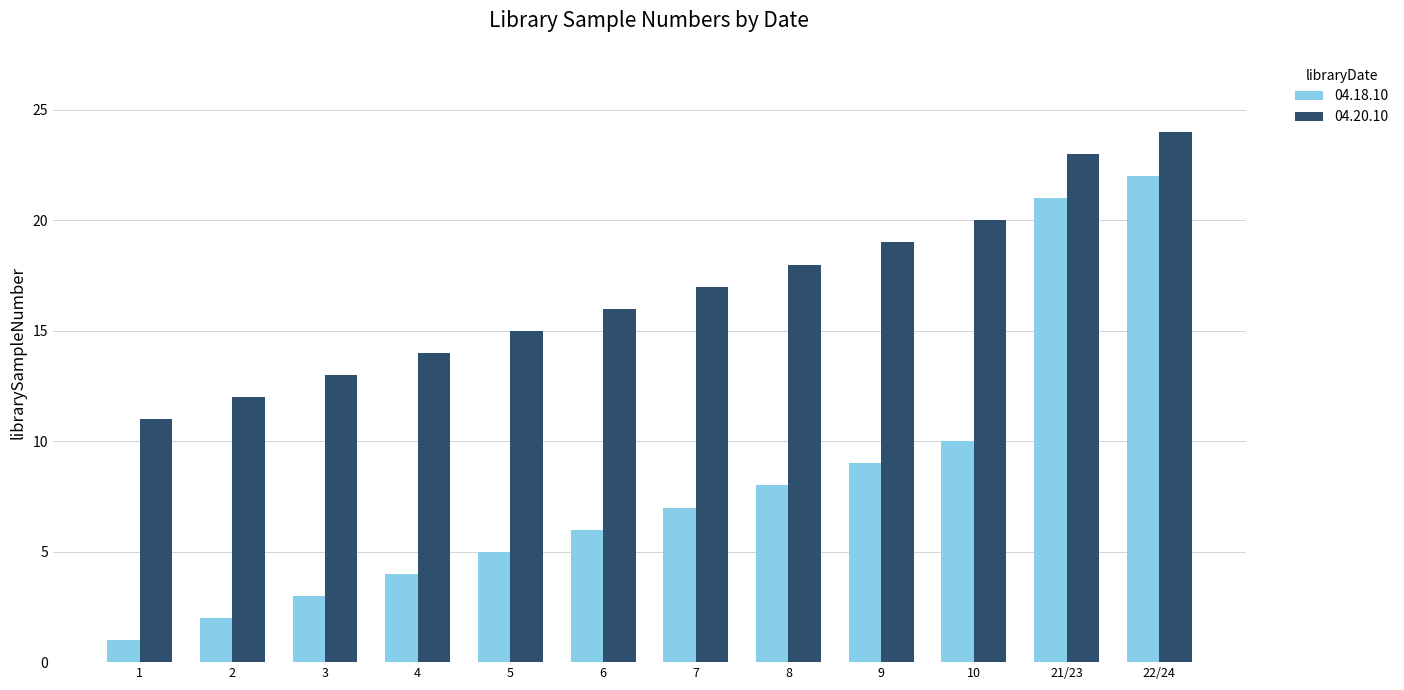

Which label corresponds to the largest value in the chart?

22/24